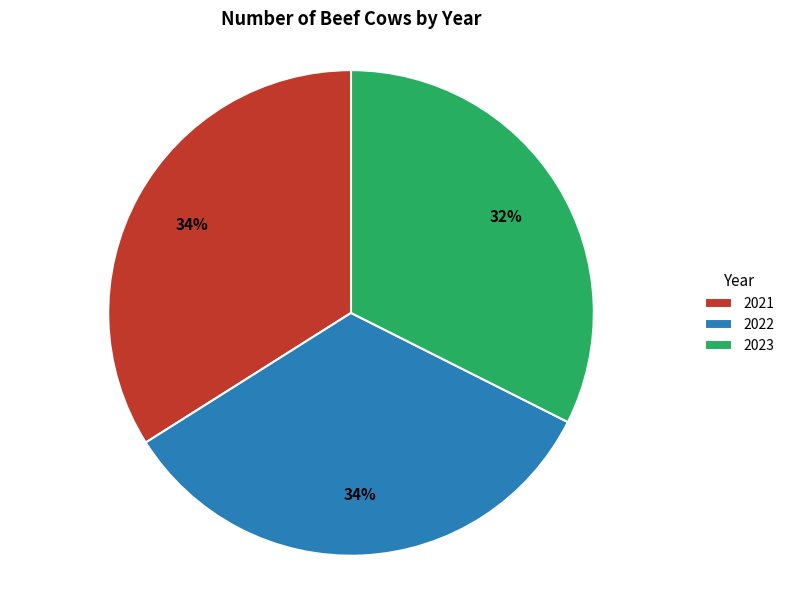

The 2023 slice represents 38% of the pie. True or false?

False